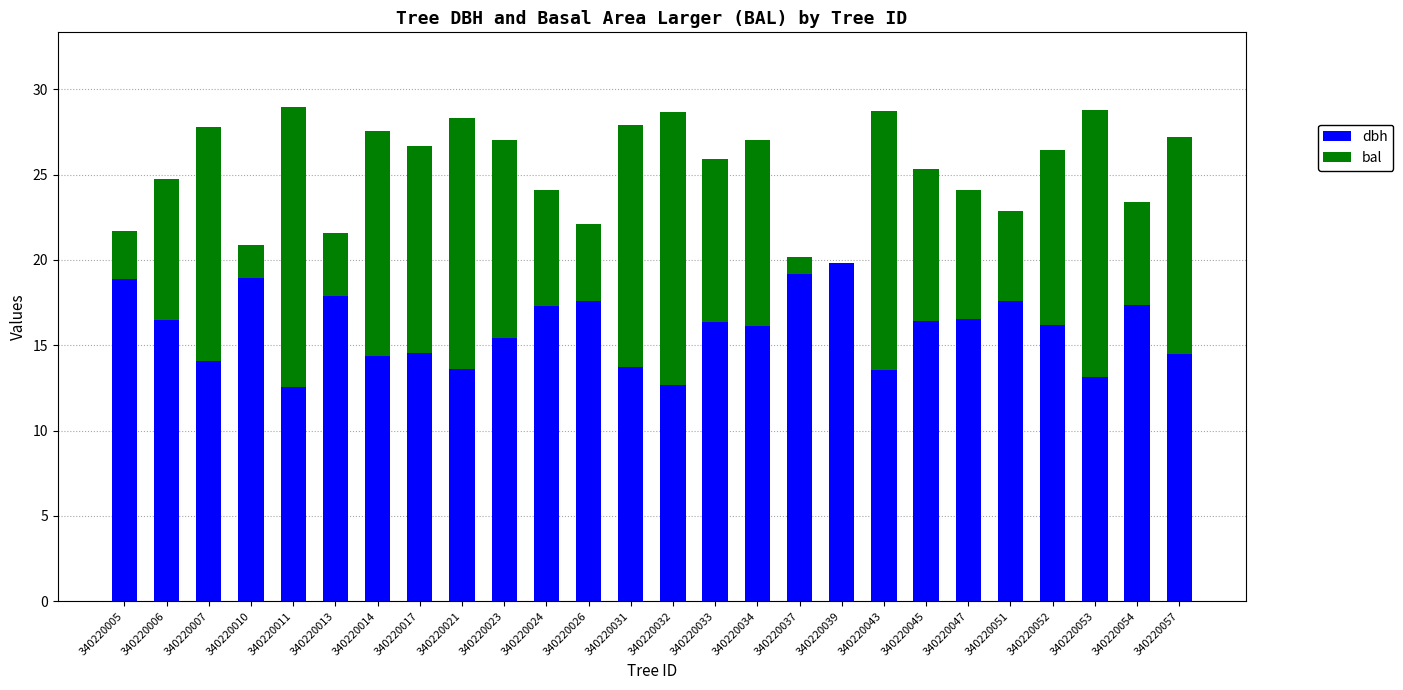

True or false: dbh has a value of 24.9 at 340220026.

False